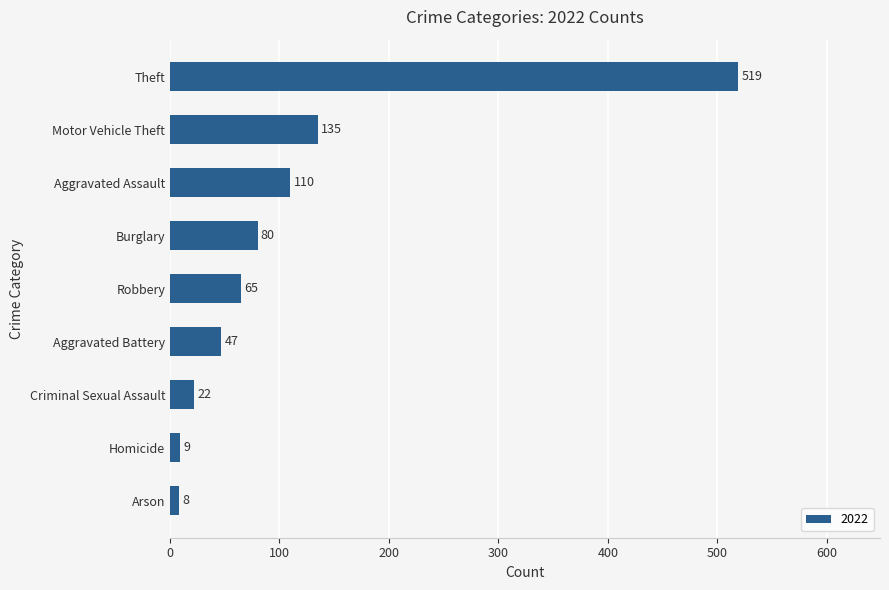

At which label is the value closest to 263?

Motor Vehicle Theft